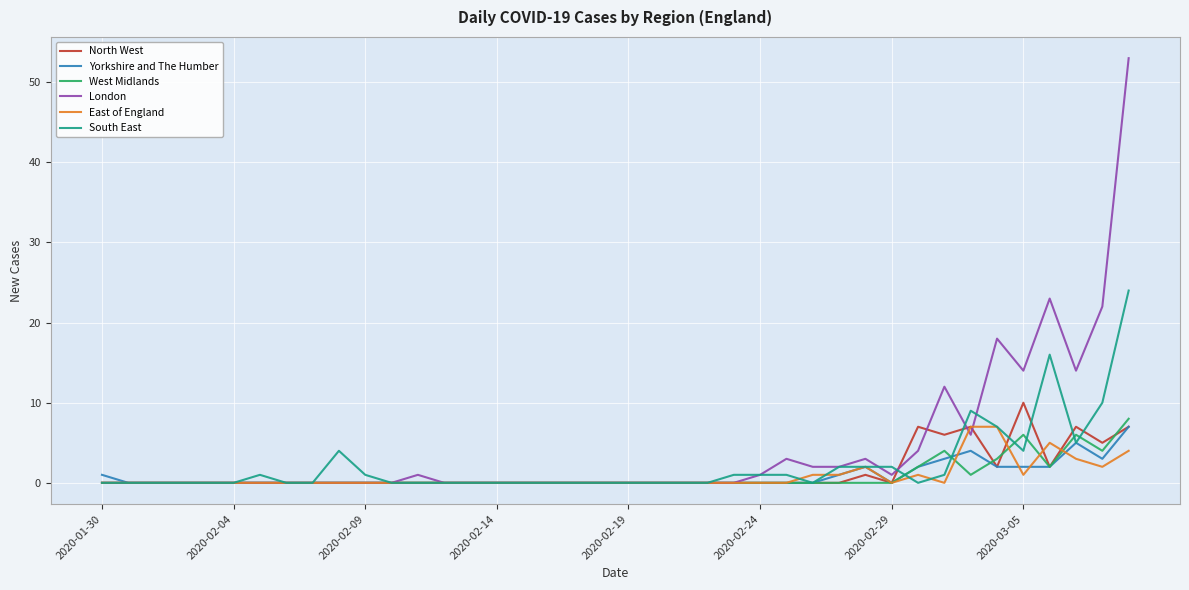

What is the maximum value shown in the chart?

53